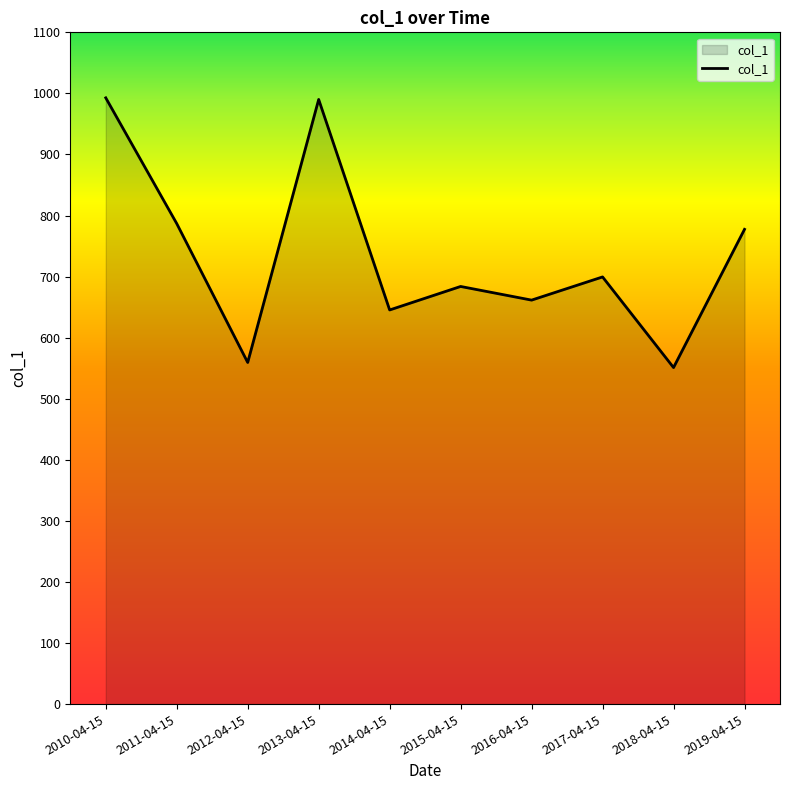

What is the ratio of the value at 2011-04-15 to the value at 2019-04-15?

1.0